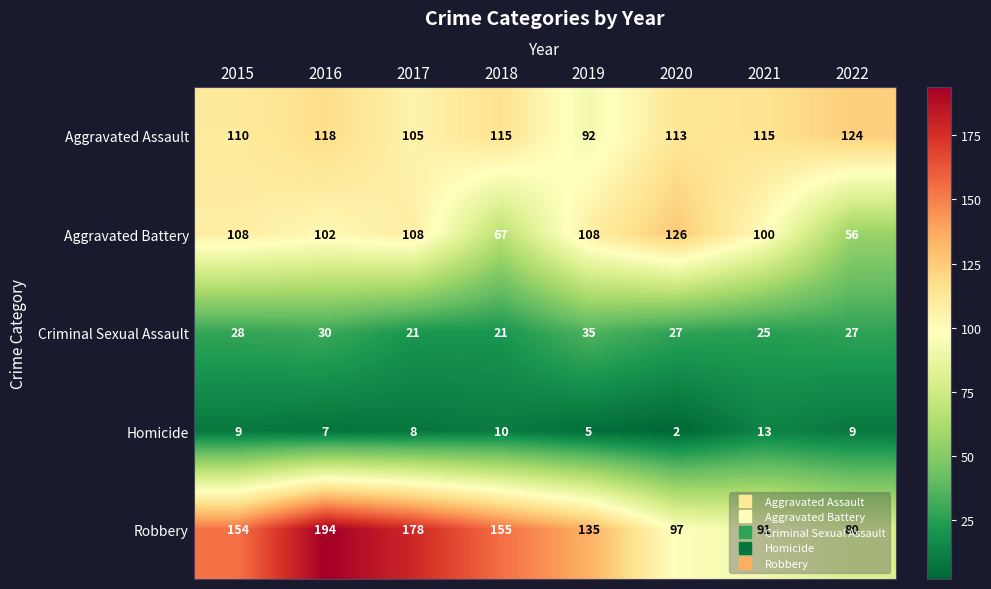

At which category does the chart reach its peak across all series?

2016